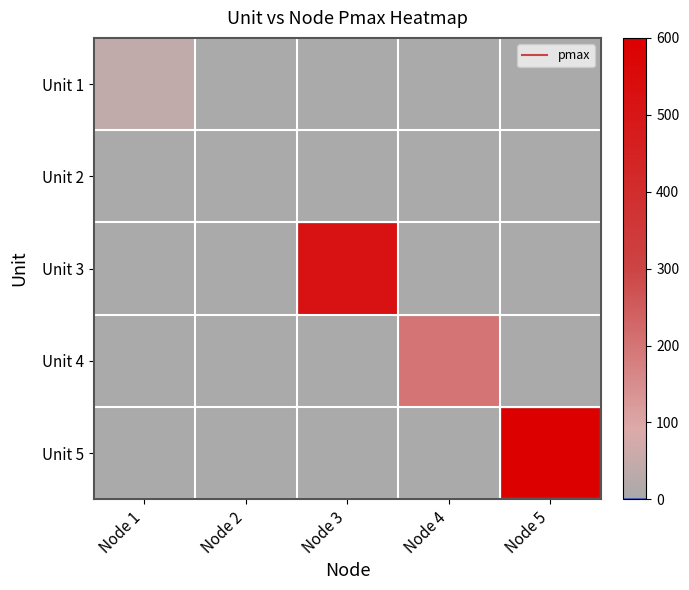

Which has a higher value, Node 5 or Node 3?

Node 5